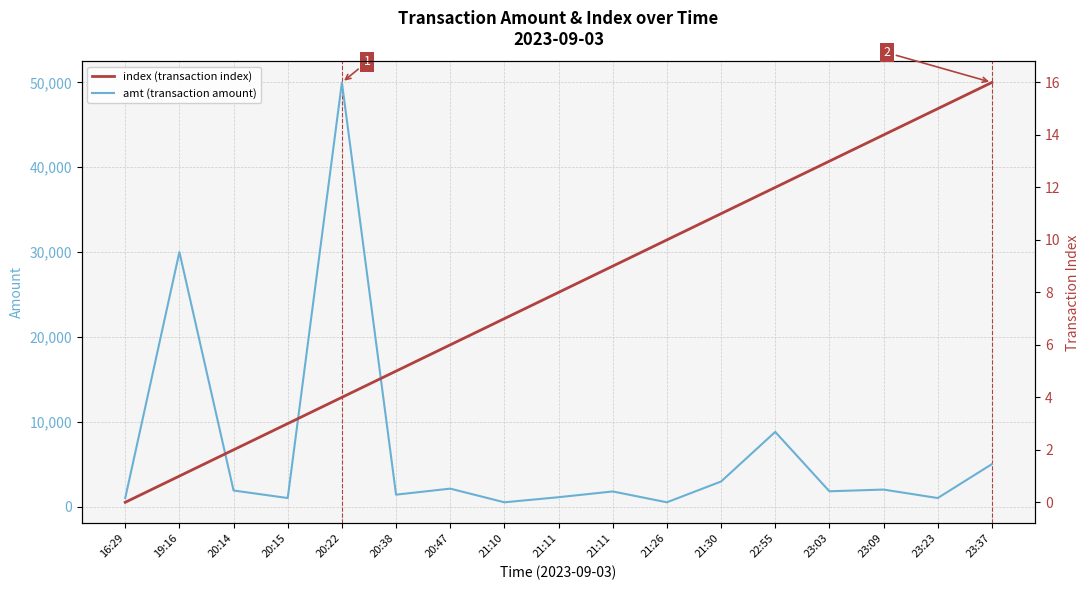

Rank the series at 20:22 from lowest to highest value.

index (transaction index), amt (transaction amount)